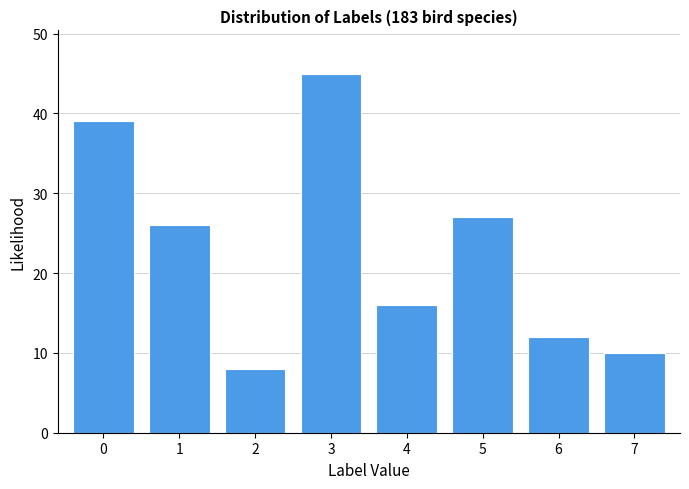

Reading left to right, list all the values displayed in this chart.

0=39	1=26	2=8	3=45	4=16	5=27	6=12	7=10